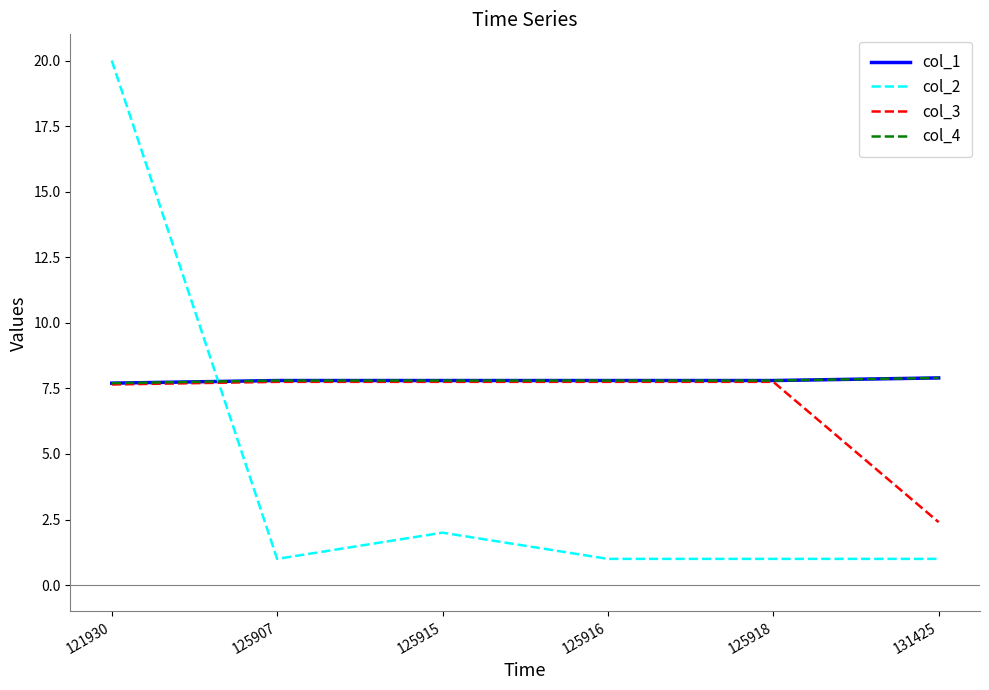

Is this an area chart (filled region under the line)?

No